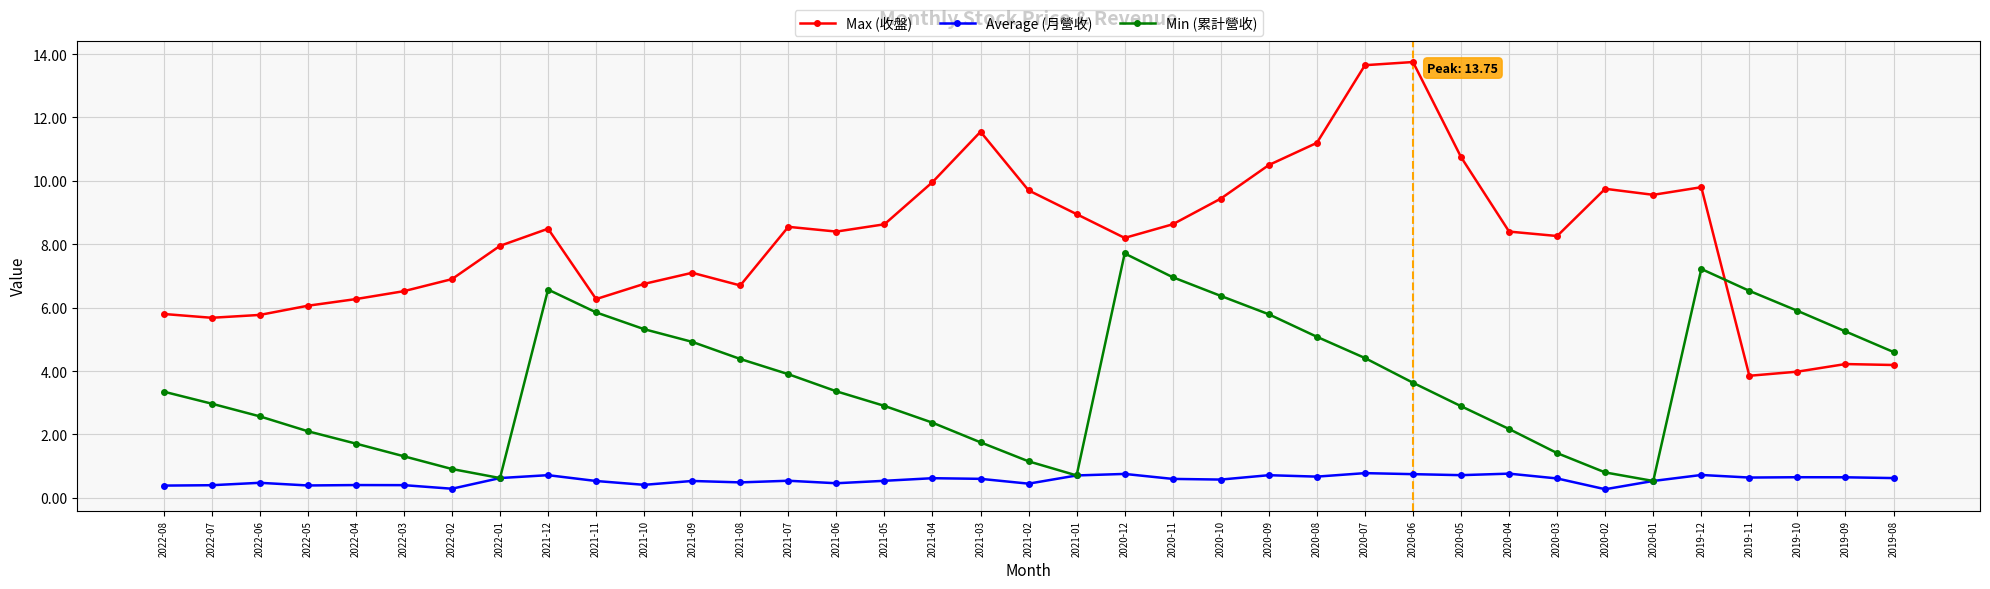

True or false: Max (收盤) and Average (月營收) cross at least once.

False